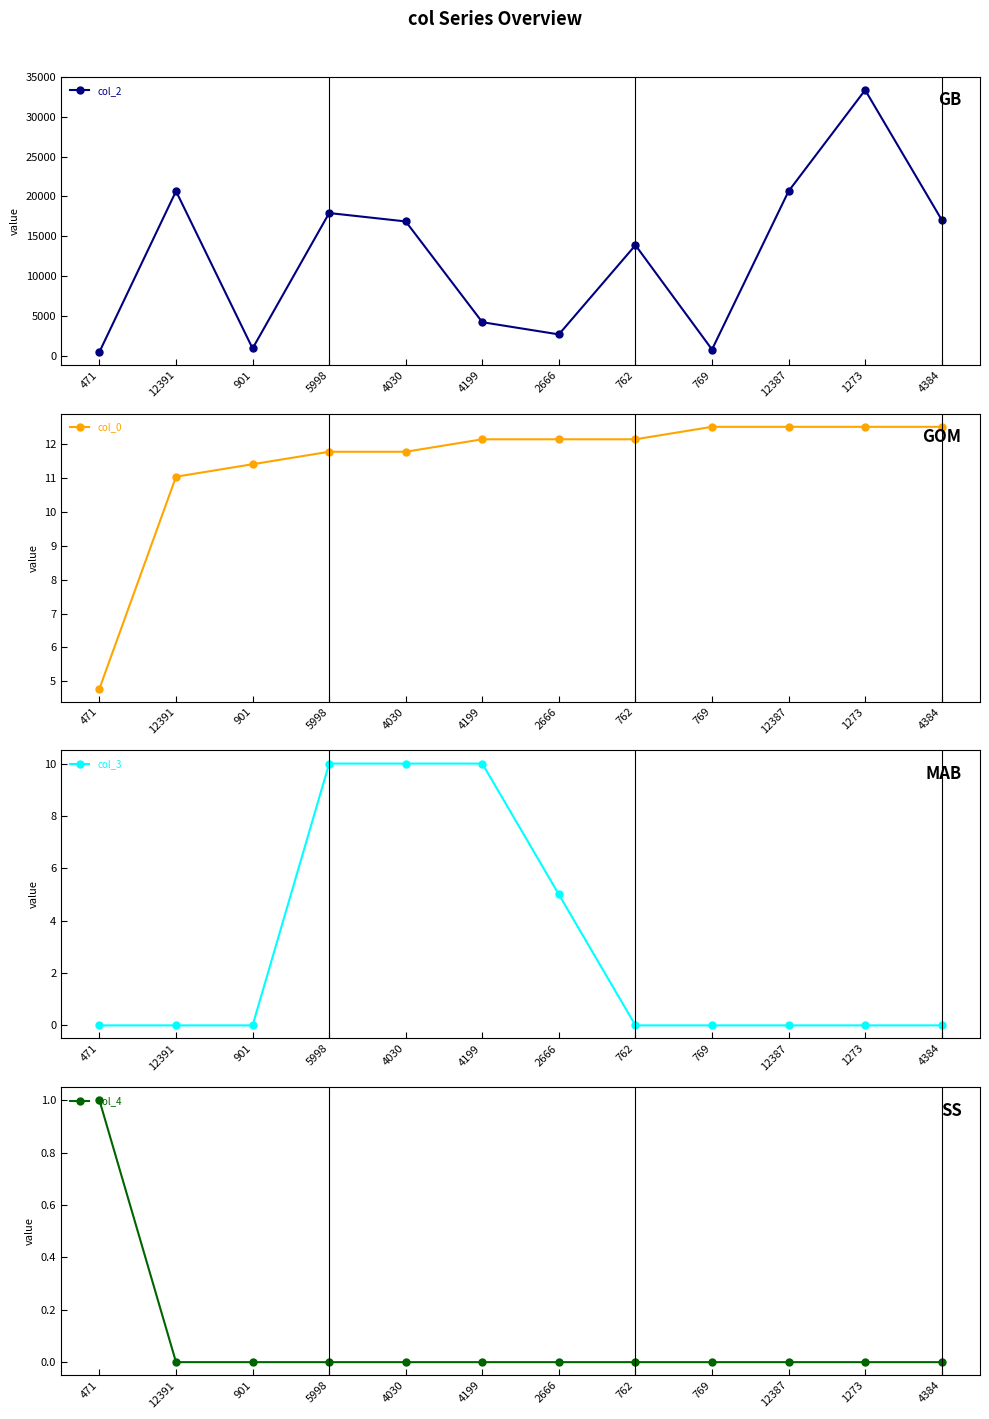

Between 12391 and 5998, which is larger?

12391